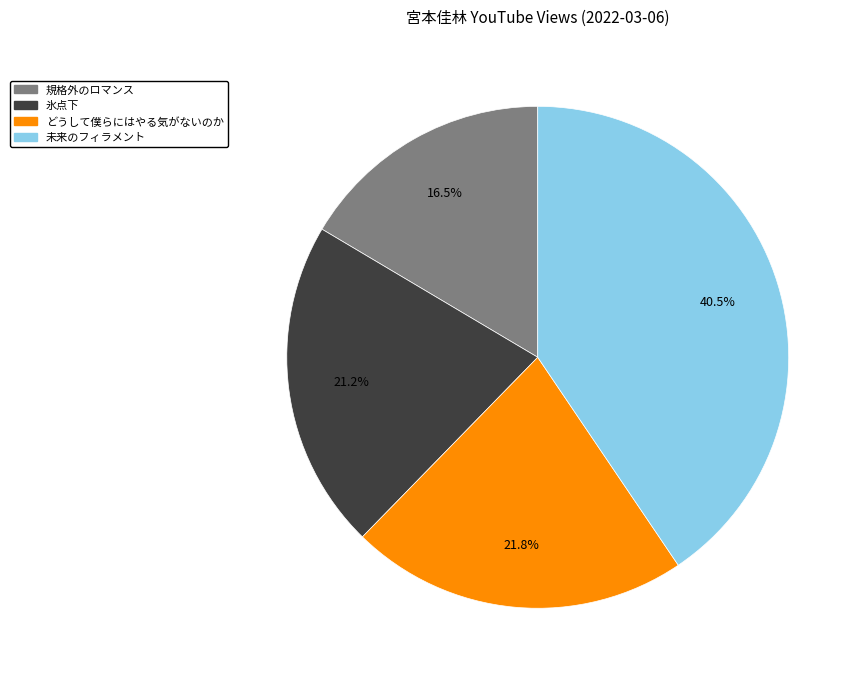

Combined, do 規格外のロマンス and 氷点下 account for over 50%?

No